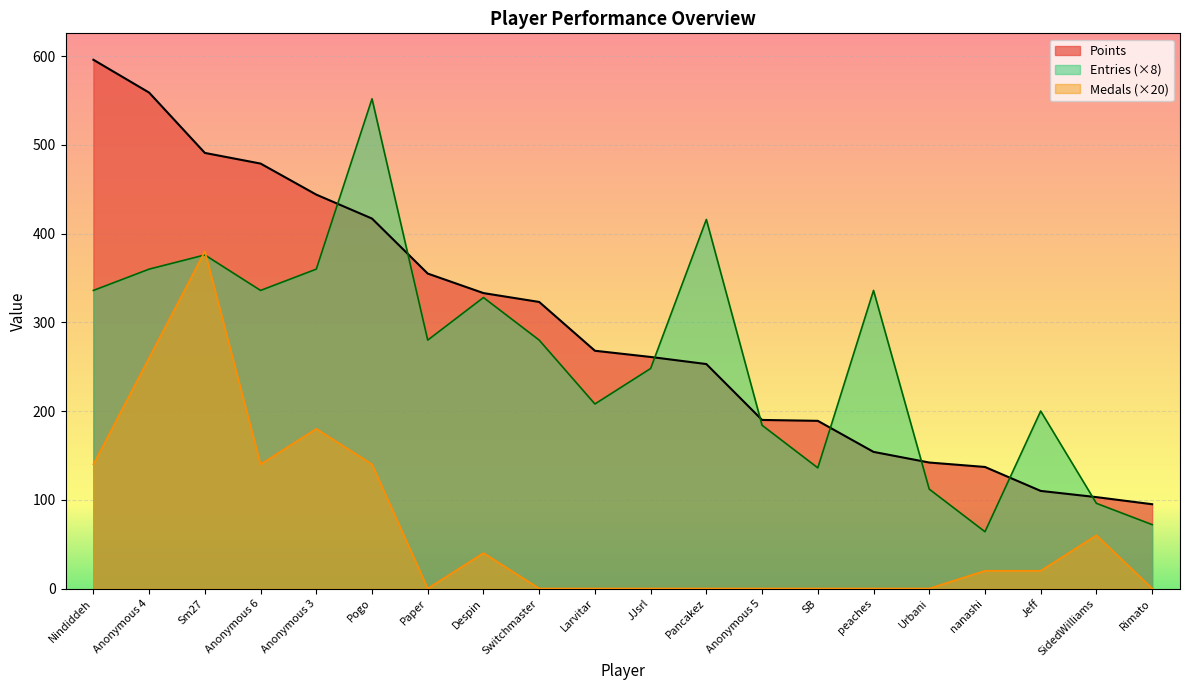

Rank the series at Anonymous 3 from highest to lowest value.

Points, Entries (×8), Medals (×20)